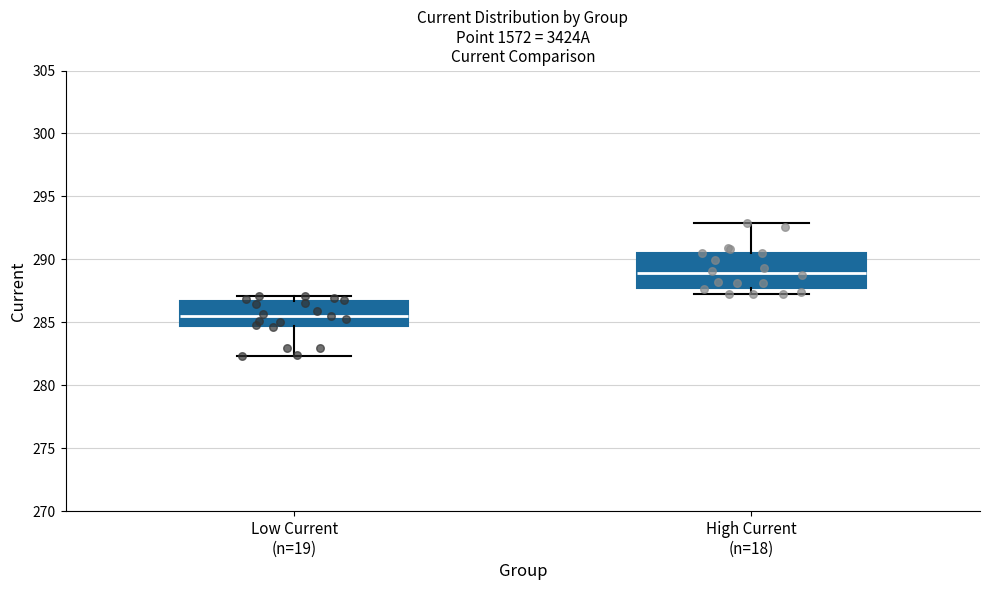

Which box's median line is the lowest?

Low Current (n=19)